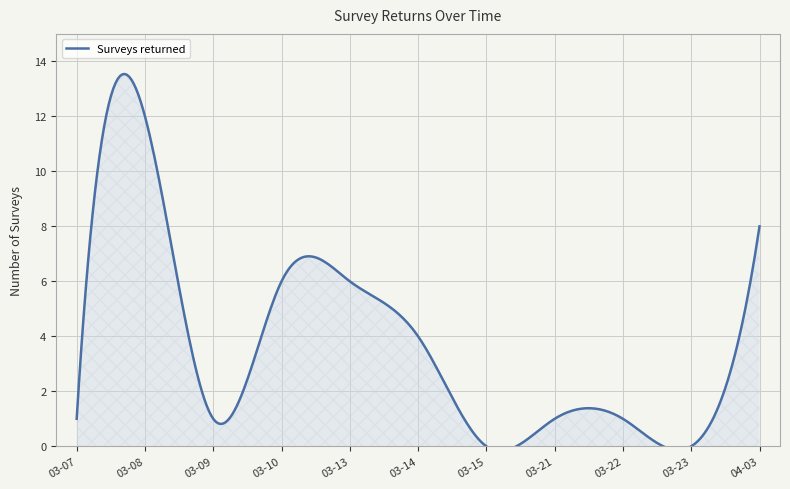

What is the average value?

4